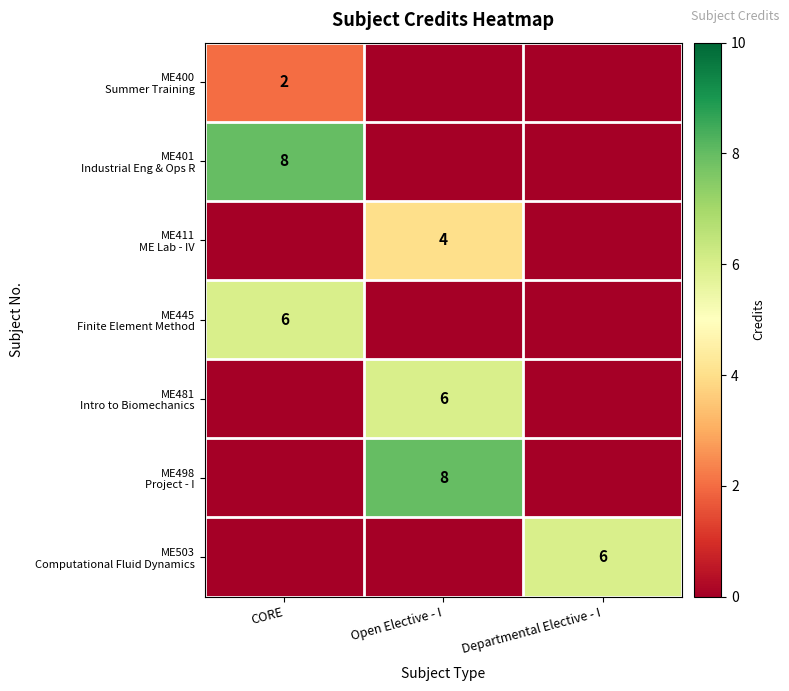

Which has a higher value, CORE or Open Elective - I?

CORE